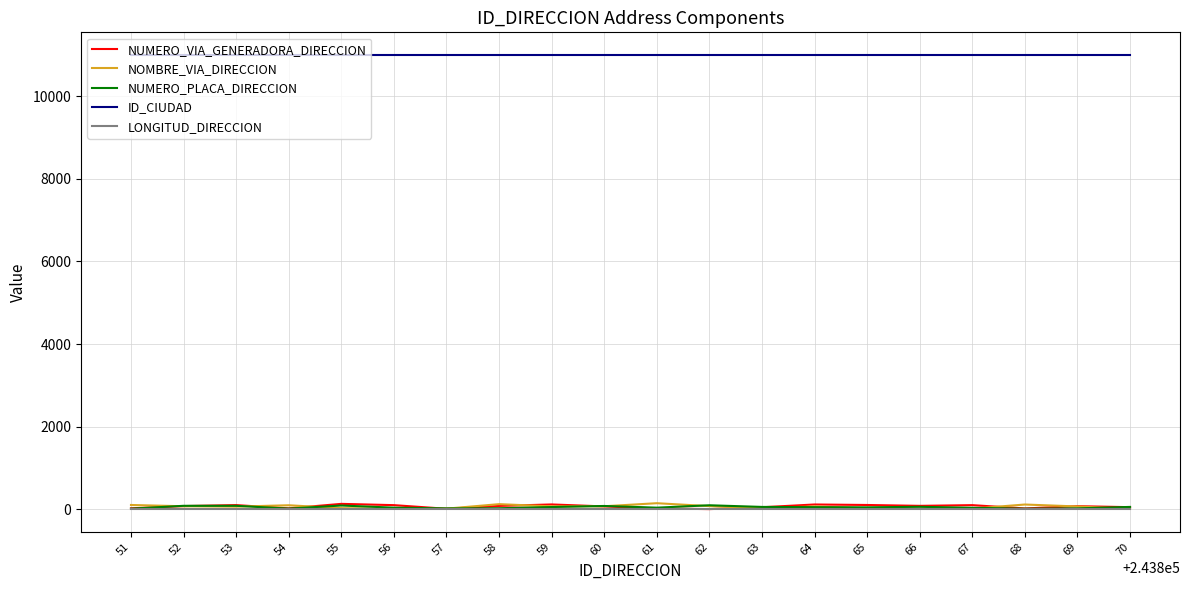

At which label does NOMBRE_VIA_DIRECCION first exceed 64?

51